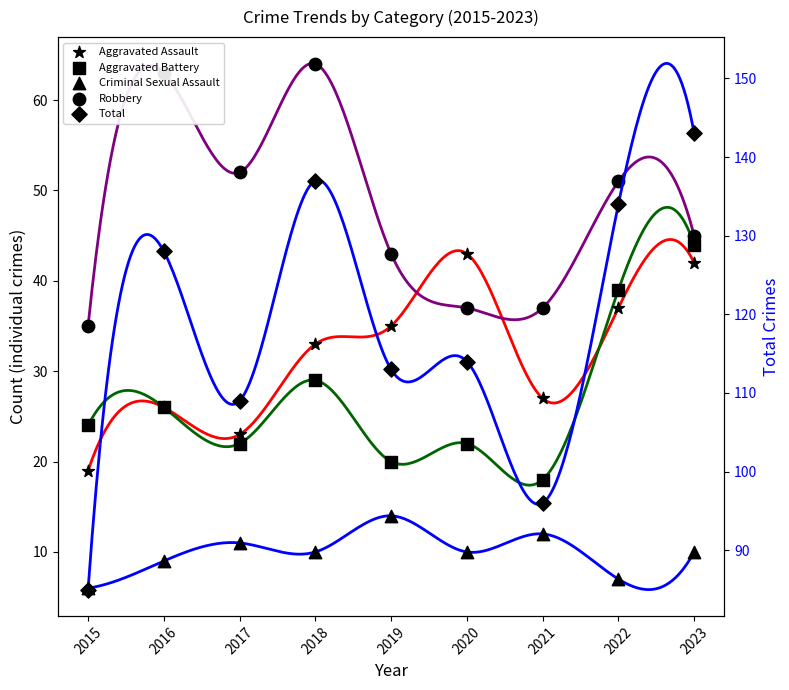

Which series contains the lowest Y value?

Criminal Sexual Assault